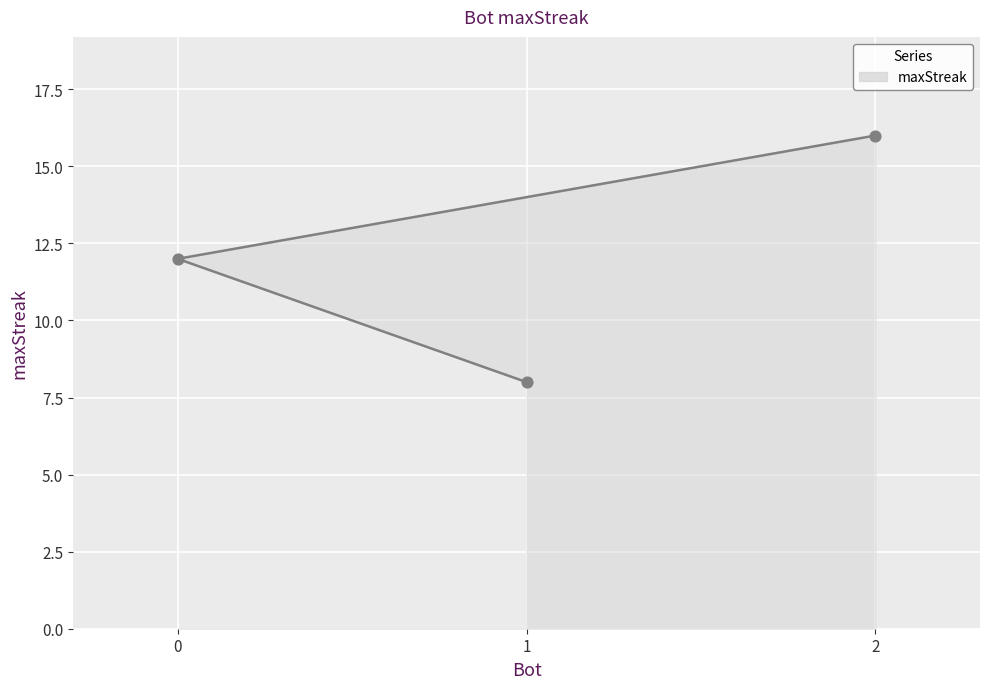

Approximately how many times larger is the value at 2 compared to 1?

2.0